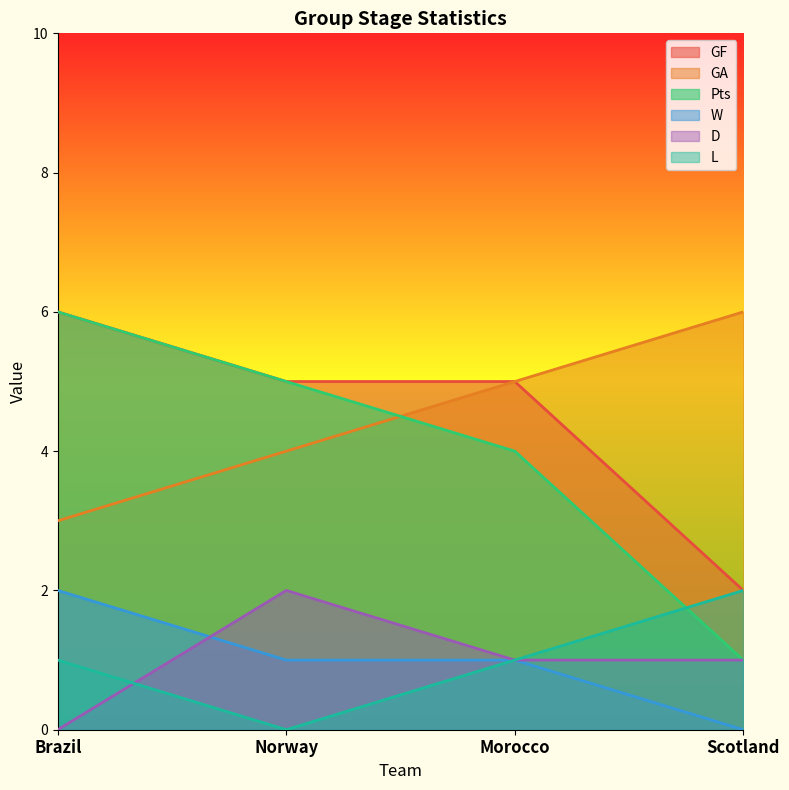

Reading right to left, transcribe all the data shown in this chart.

GF: 2	5	5	6
GA: 6	5	4	3
Pts: 1	4	5	6
W: 0	1	1	2
D: 1	1	2	0
L: 2	1	0	1